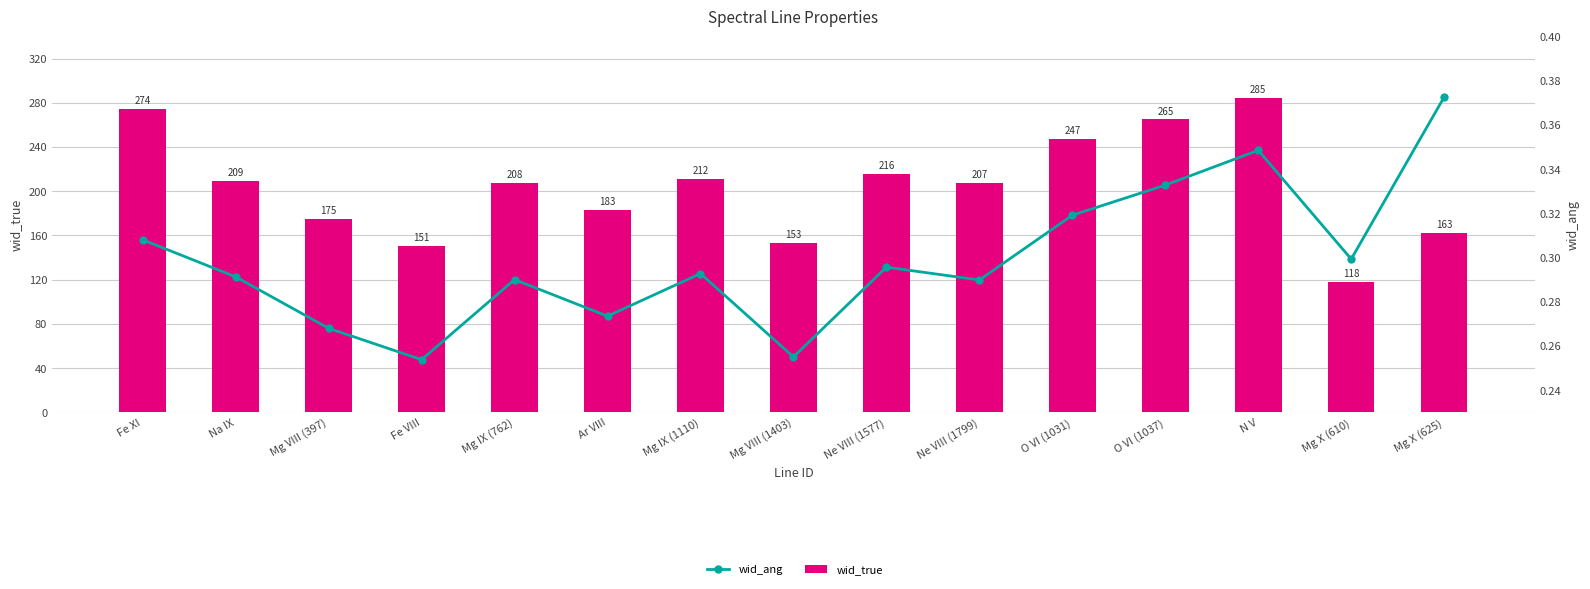

List the series in order of their overall mean, highest first.

wid_true, wid_ang